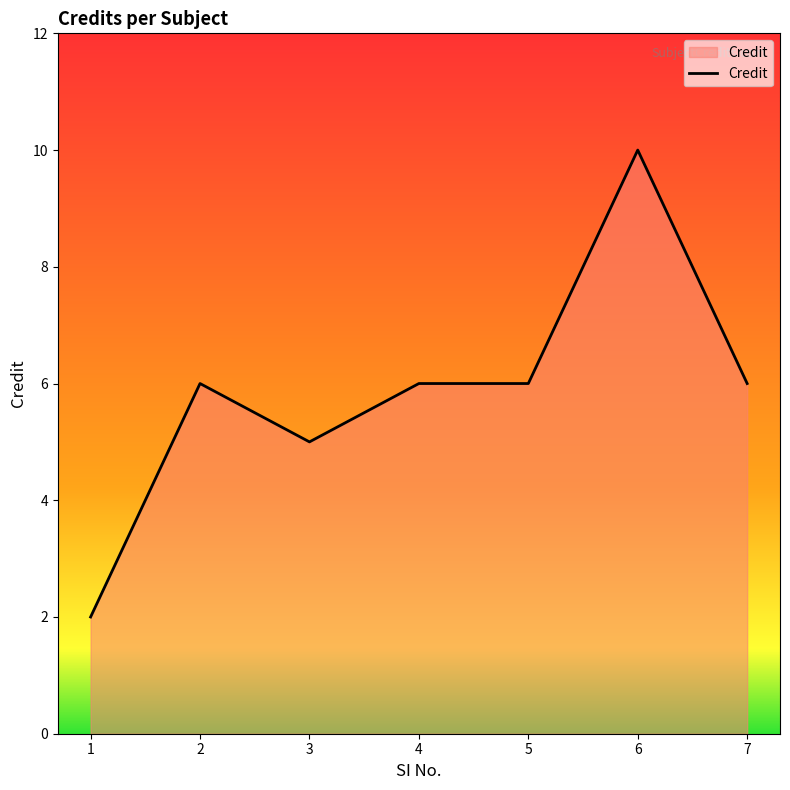

The value at 5 is 9. True or false?

False